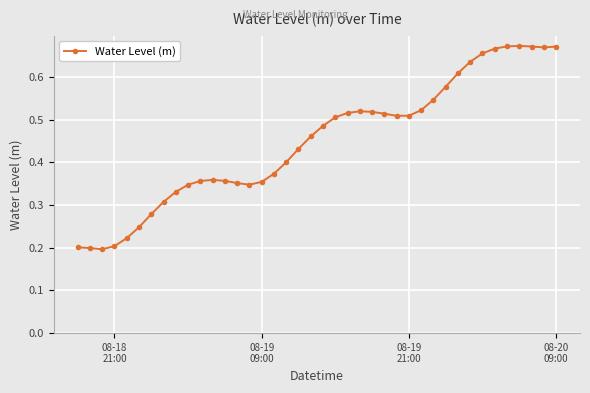

Count the values in the range 0 to 1.

40